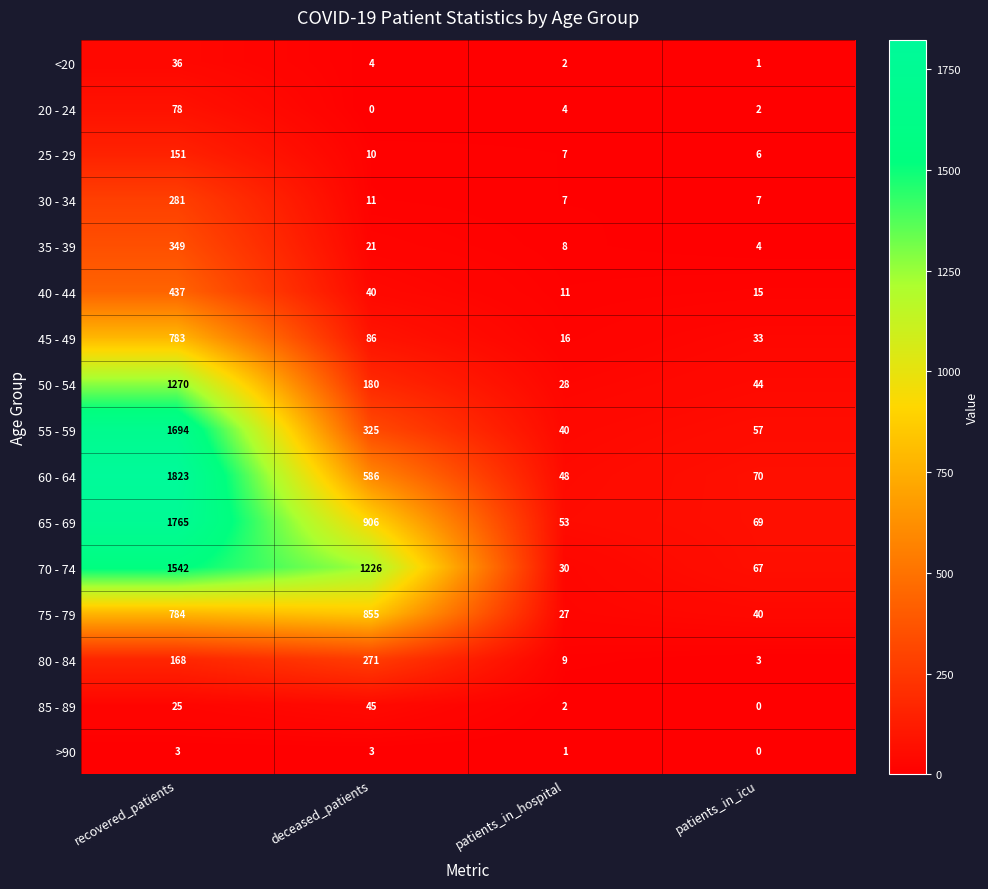

Where does the 65 - 69 series first go above 906?

recovered_patients